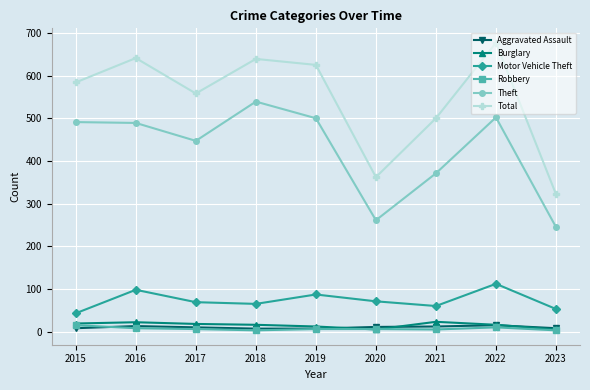

True or false: Theft and Total cross at least once.

False